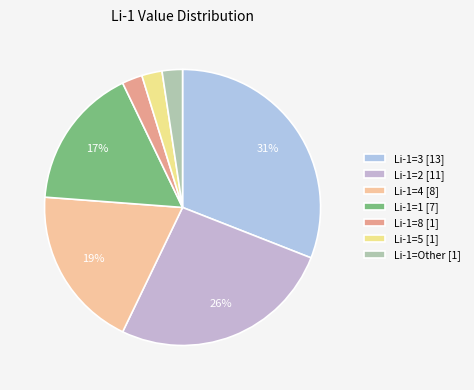

How many segments does this pie chart have?

7